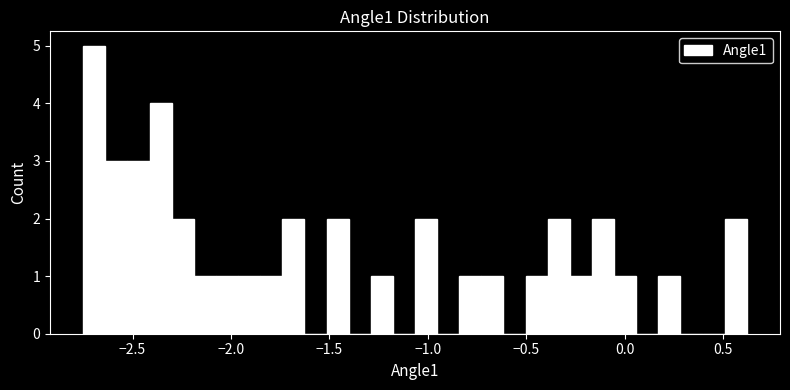

Read against the x-axis, roughly where is the centre of the tallest bar?

-2.70